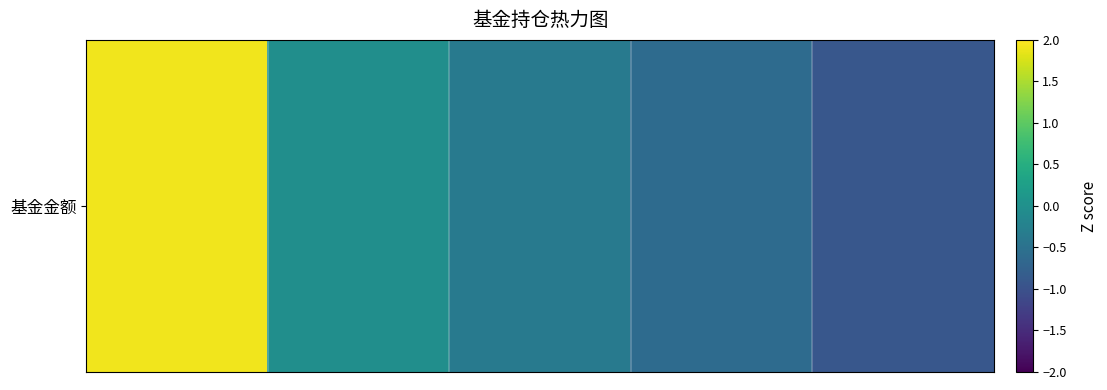

Reading left to right, transcribe all the data shown in this chart.

0=1.9	1=-0.0	2=-0.4	3=-0.6	4=-0.9